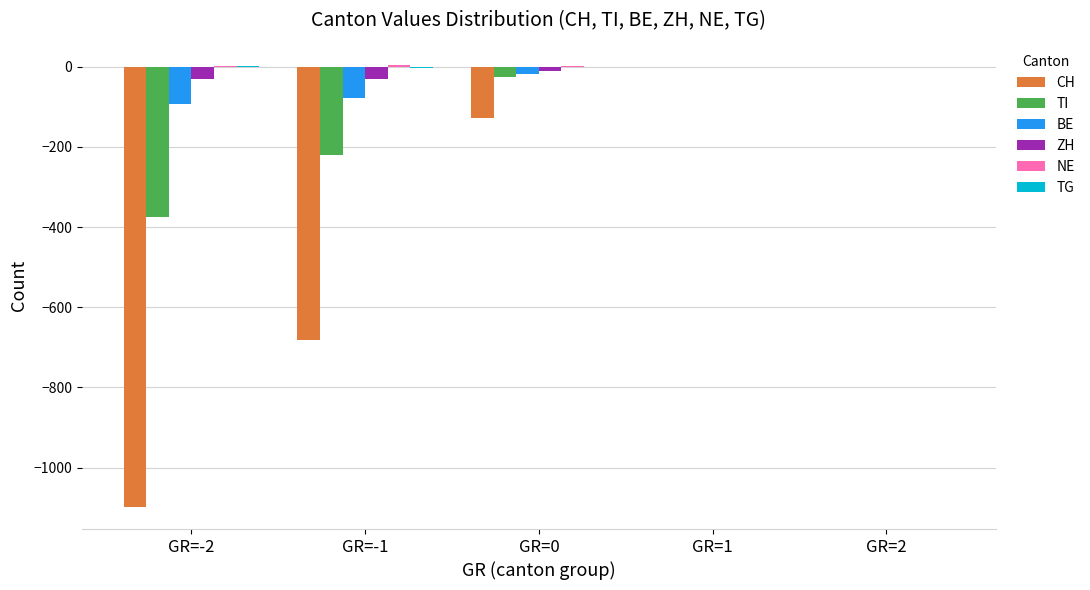

What is the spread (max minus min) of values at GR=-2?

1101